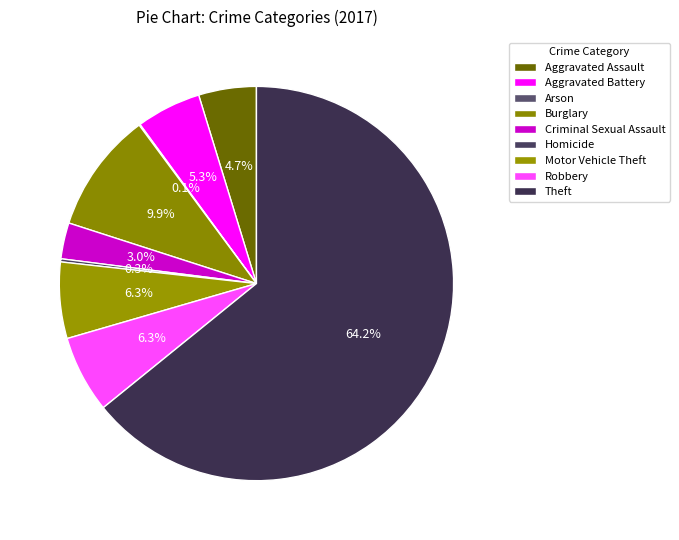

Between Aggravated Battery and Burglary, which is larger?

Burglary